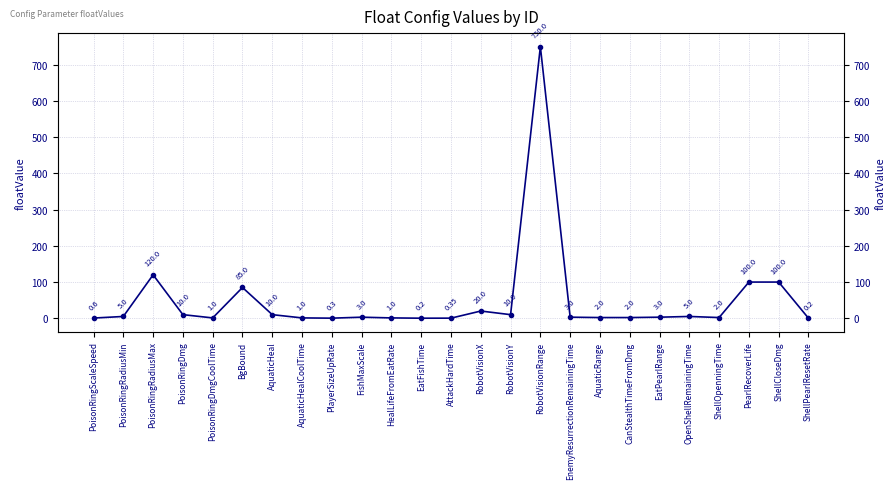

Reading left to right, list all the values displayed in this chart.

0.6	5.0	120.0	10.0	1.0	85.0	10.0	1.0	0.3	3.0	1.0	0.2	0.3	20.0	10.0	750.0	3.0	2.0	2.0	3.0	5.0	2.0	100.0	100.0	0.2